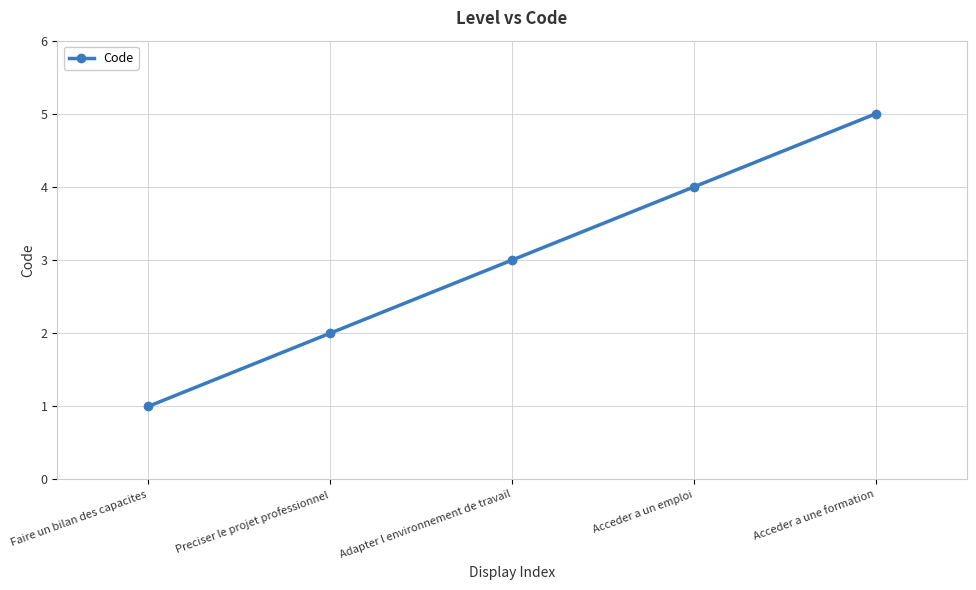

What is the sum of the values at Acceder a une formation and Faire un bilan des capacites?

6